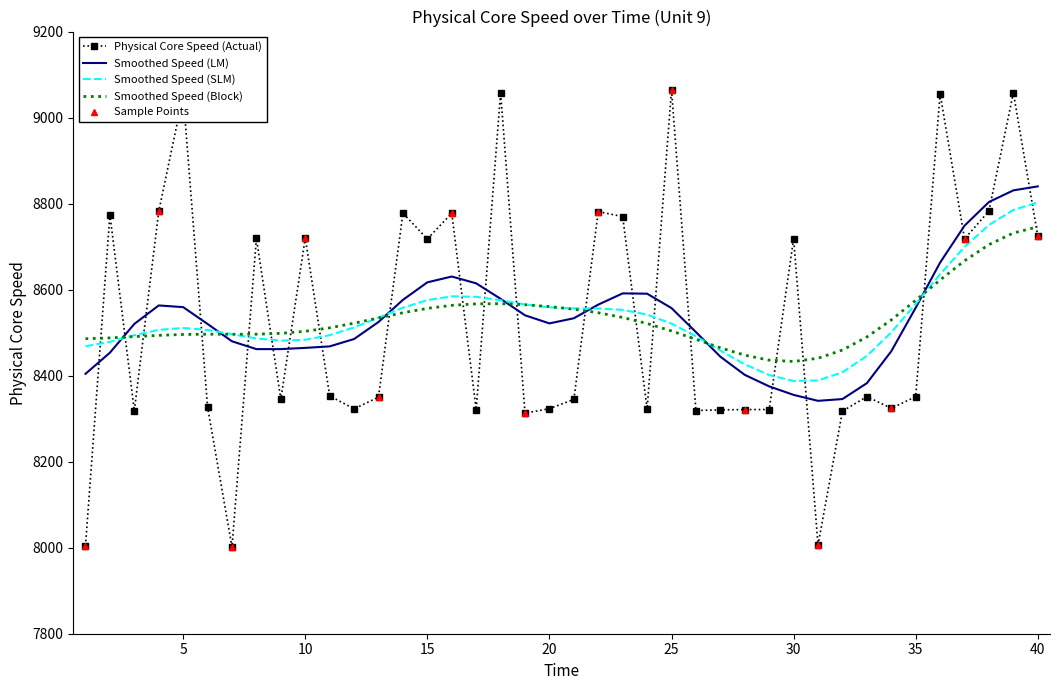

What is the minimum value for Smoothed Speed (Block)?

8432.9